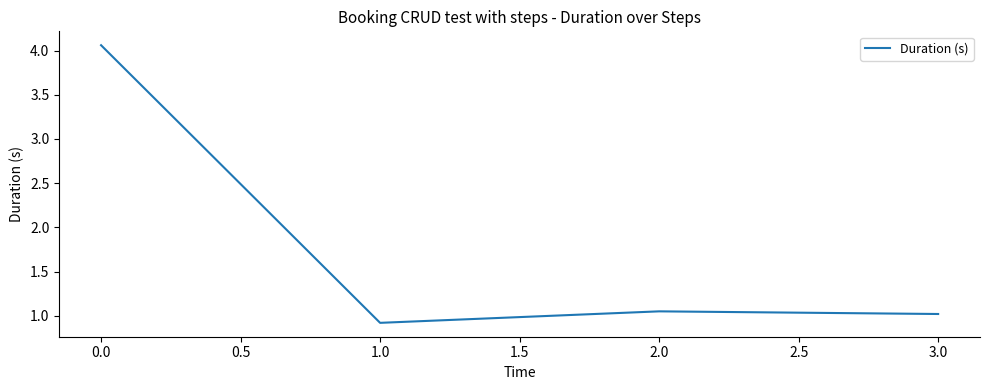

Does the chart have visible grid lines?

No